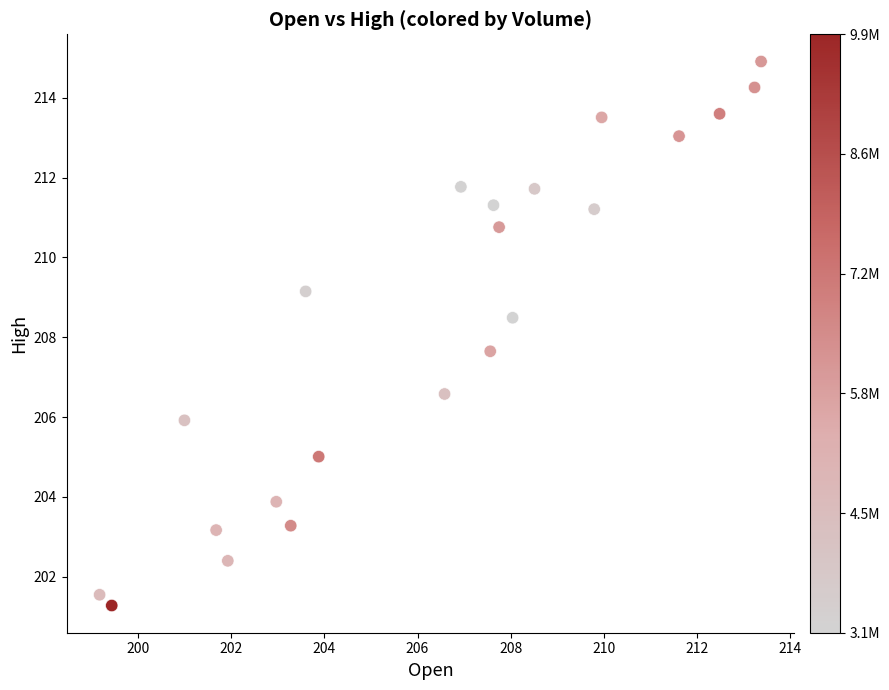

What is the range of X values (max minus min)?

14.2